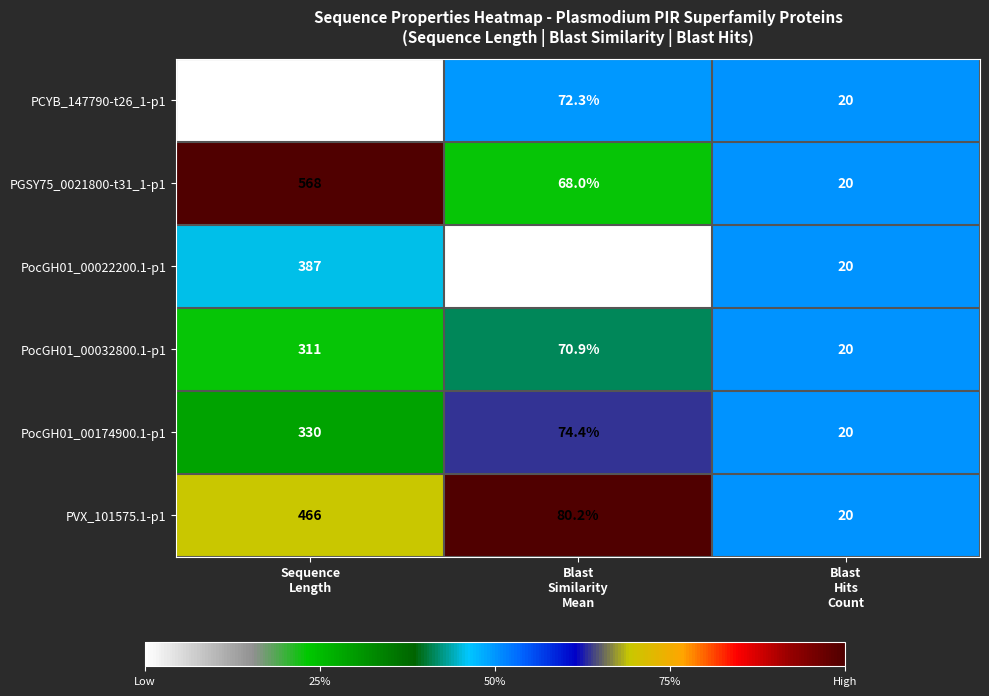

Which series has the widest spread of values?

PGSY75_0021800-t31_1-p1